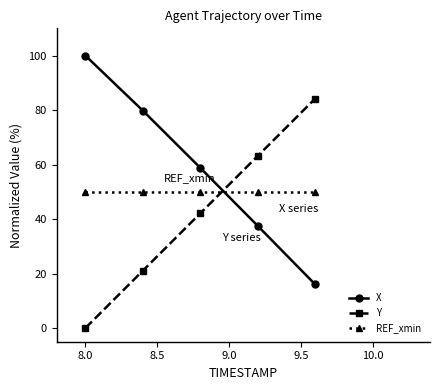

What is the difference between the maximum and minimum values in the Y series?

84.2